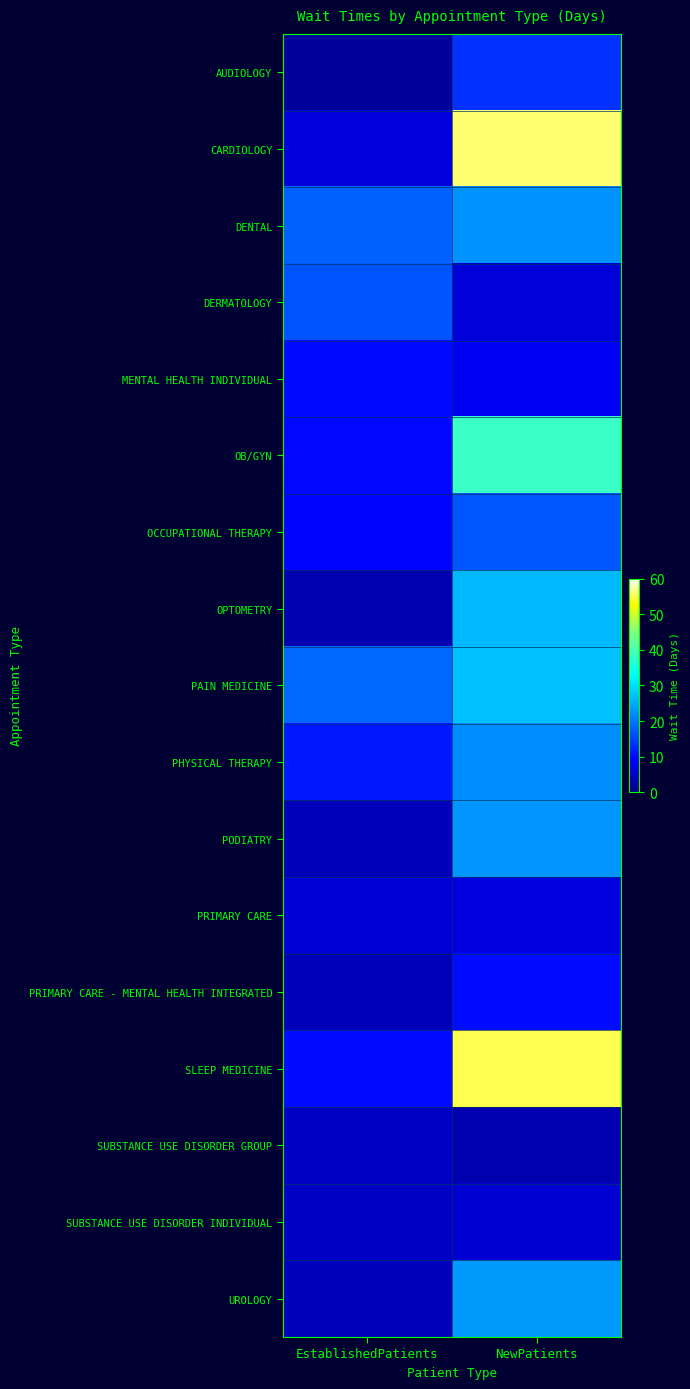

At which category is the sum across all series the highest?

NewPatients